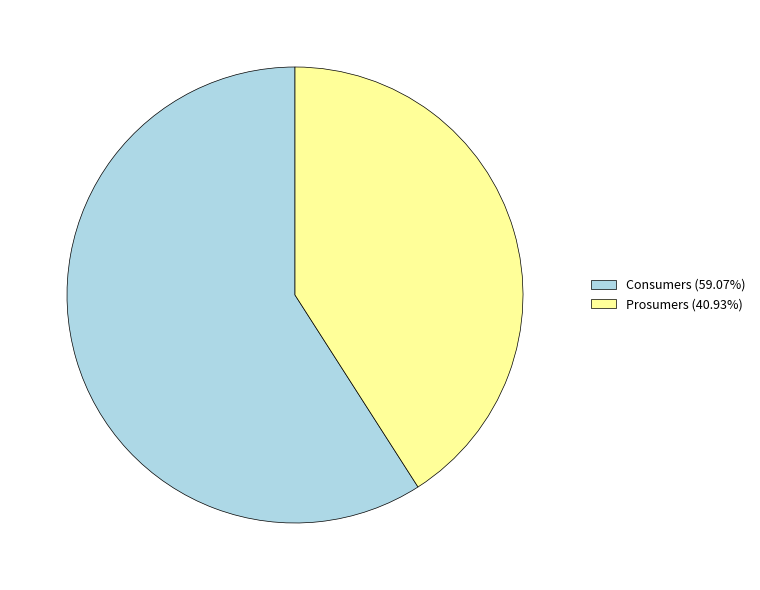

Is it true that Consumers is 68% of the pie?

False